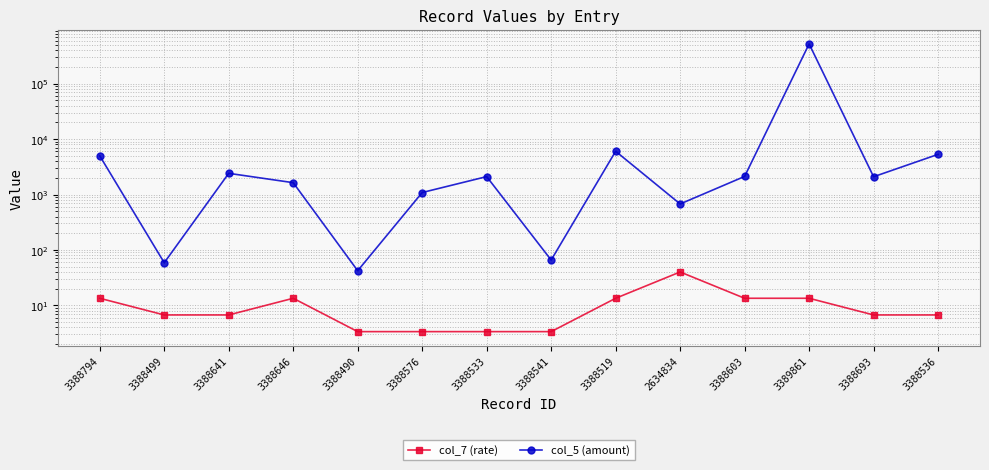

What is the label of the 6th point from the left?

3388576